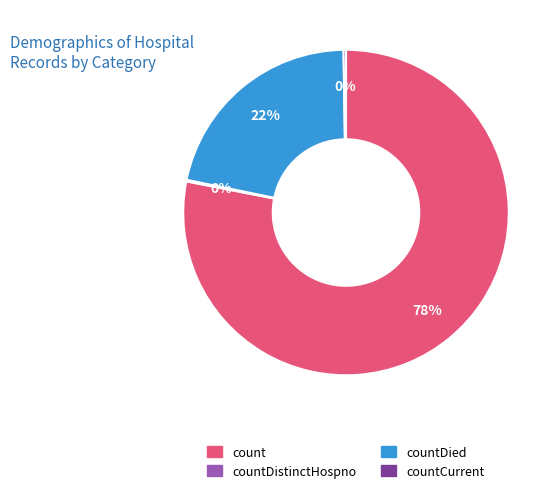

Is there a majority slice in this chart?

Yes